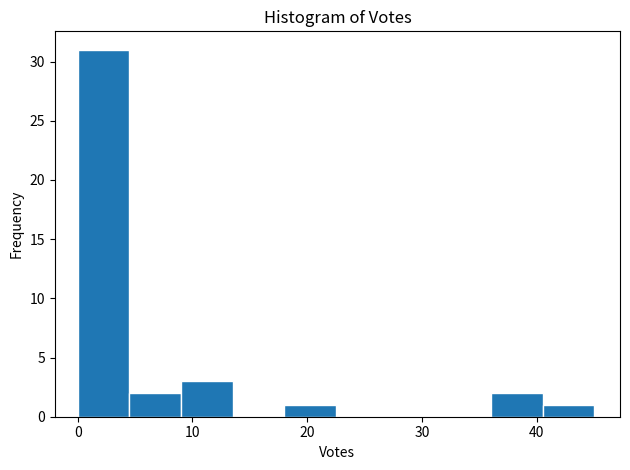

Which range on the x-axis has the tallest bar?

0.0 to 4.5